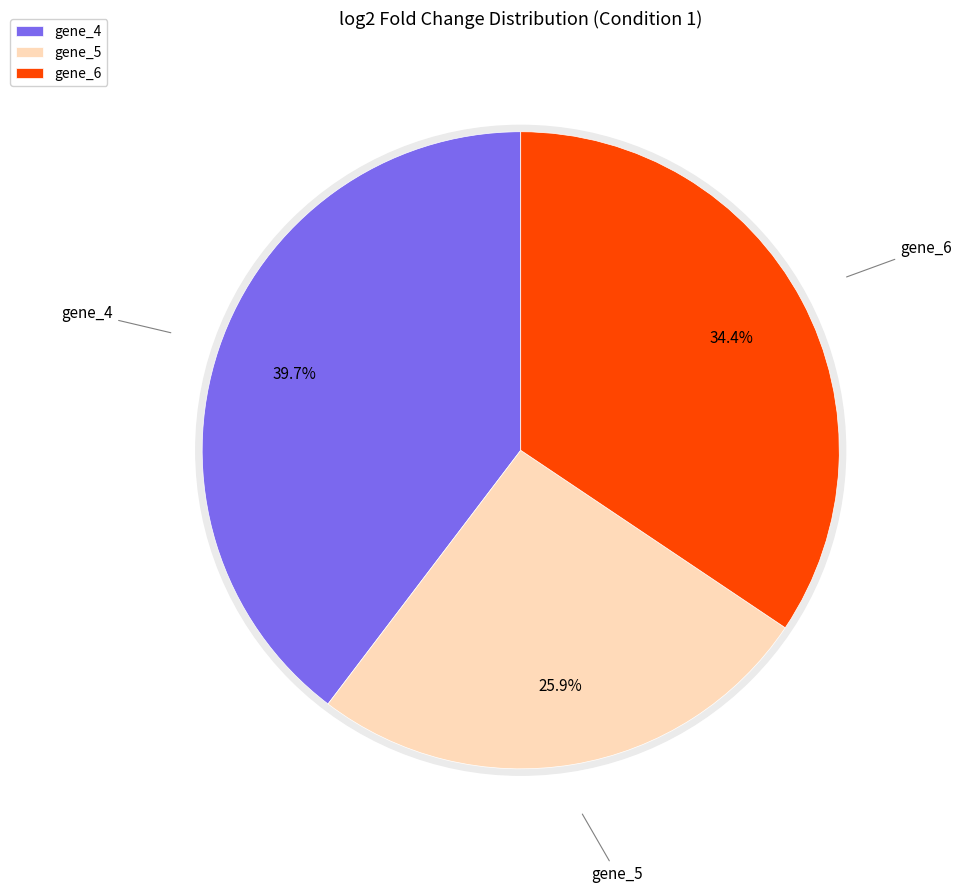

Which slice is the largest?

gene_4